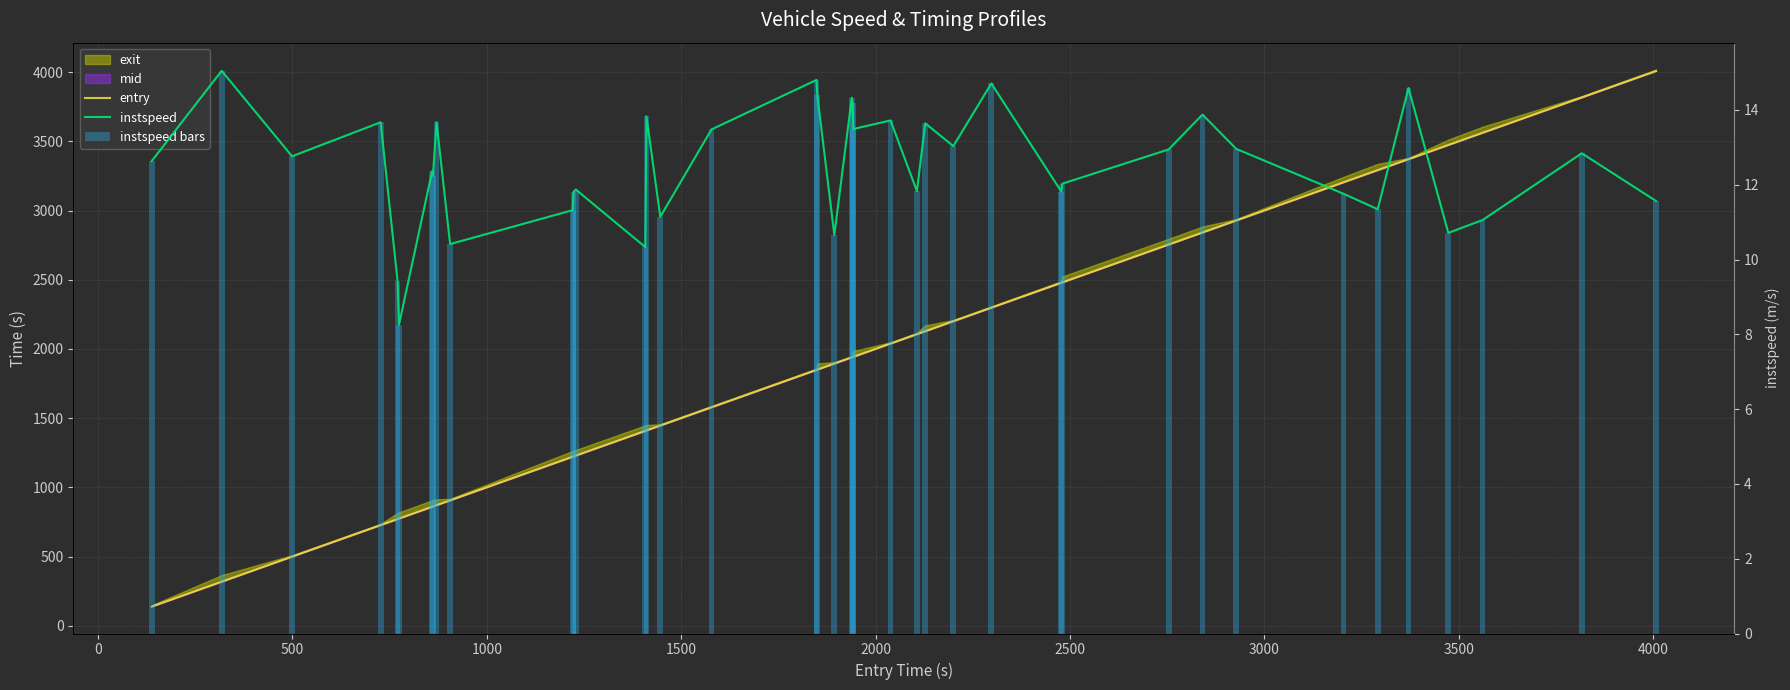

Which series has the largest total across all categories?

entry